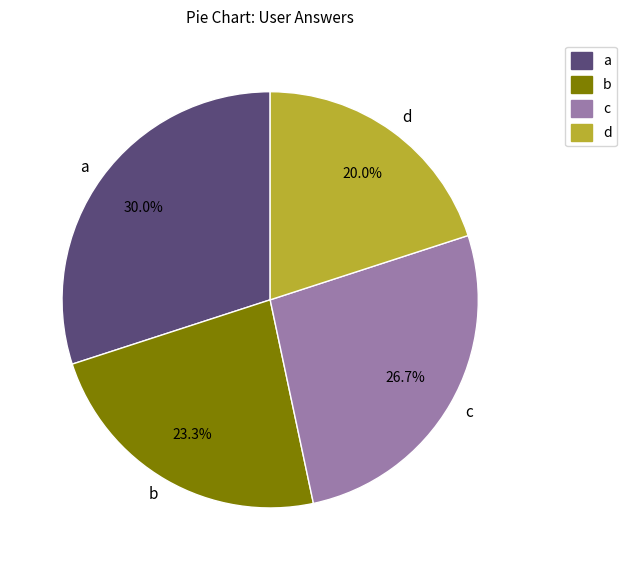

To the nearest percent, what portion does c represent?

27%